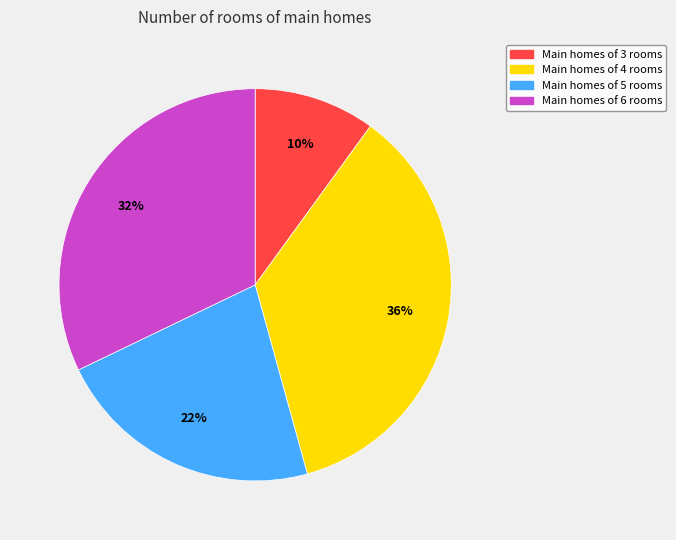

Is Main homes of 3 rooms the majority of the pie?

No